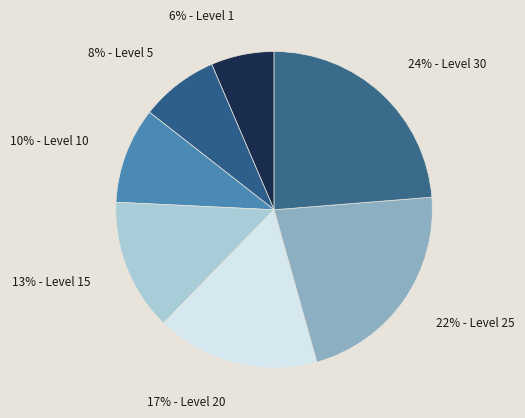

Count the number of slices in the pie.

7